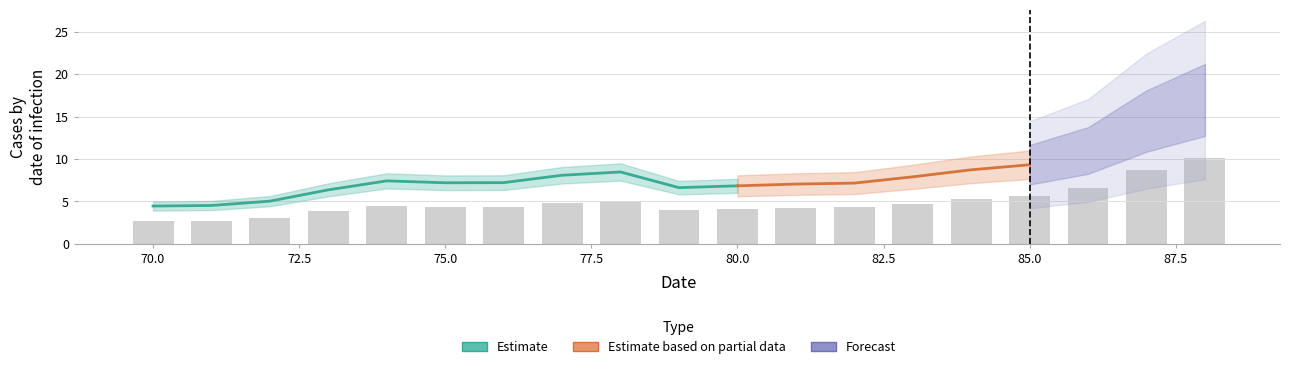

What is the sum of all values?

92.9